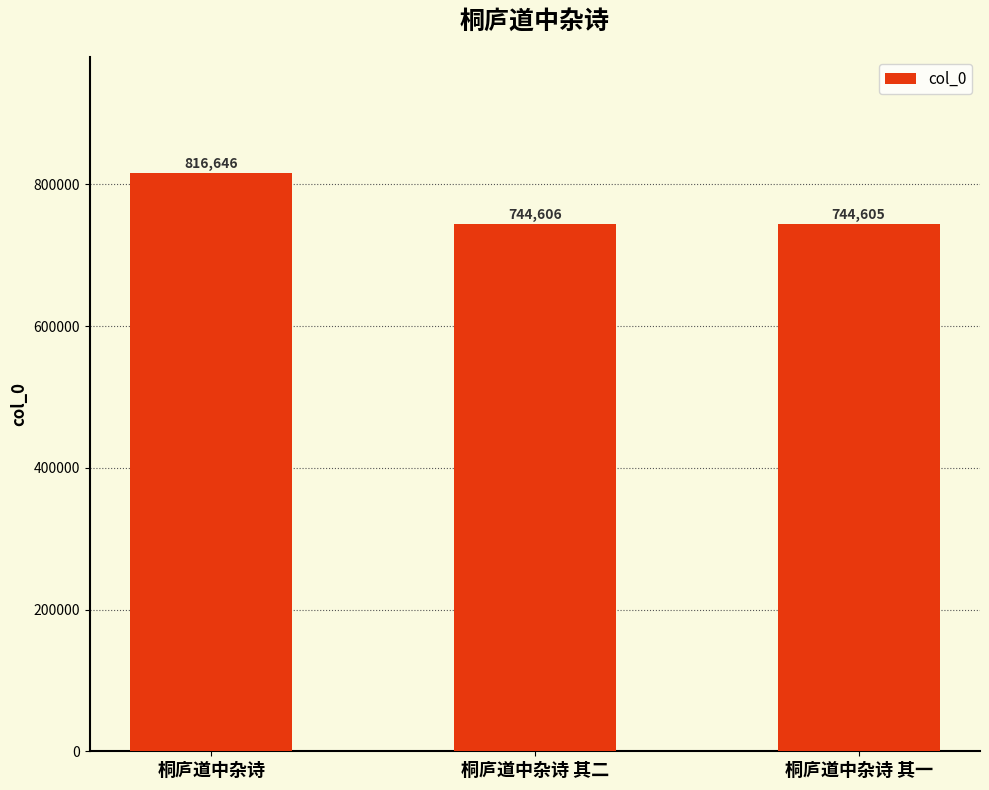

What is the label of the 2nd bar from the right?

桐庐道中杂诗 其二